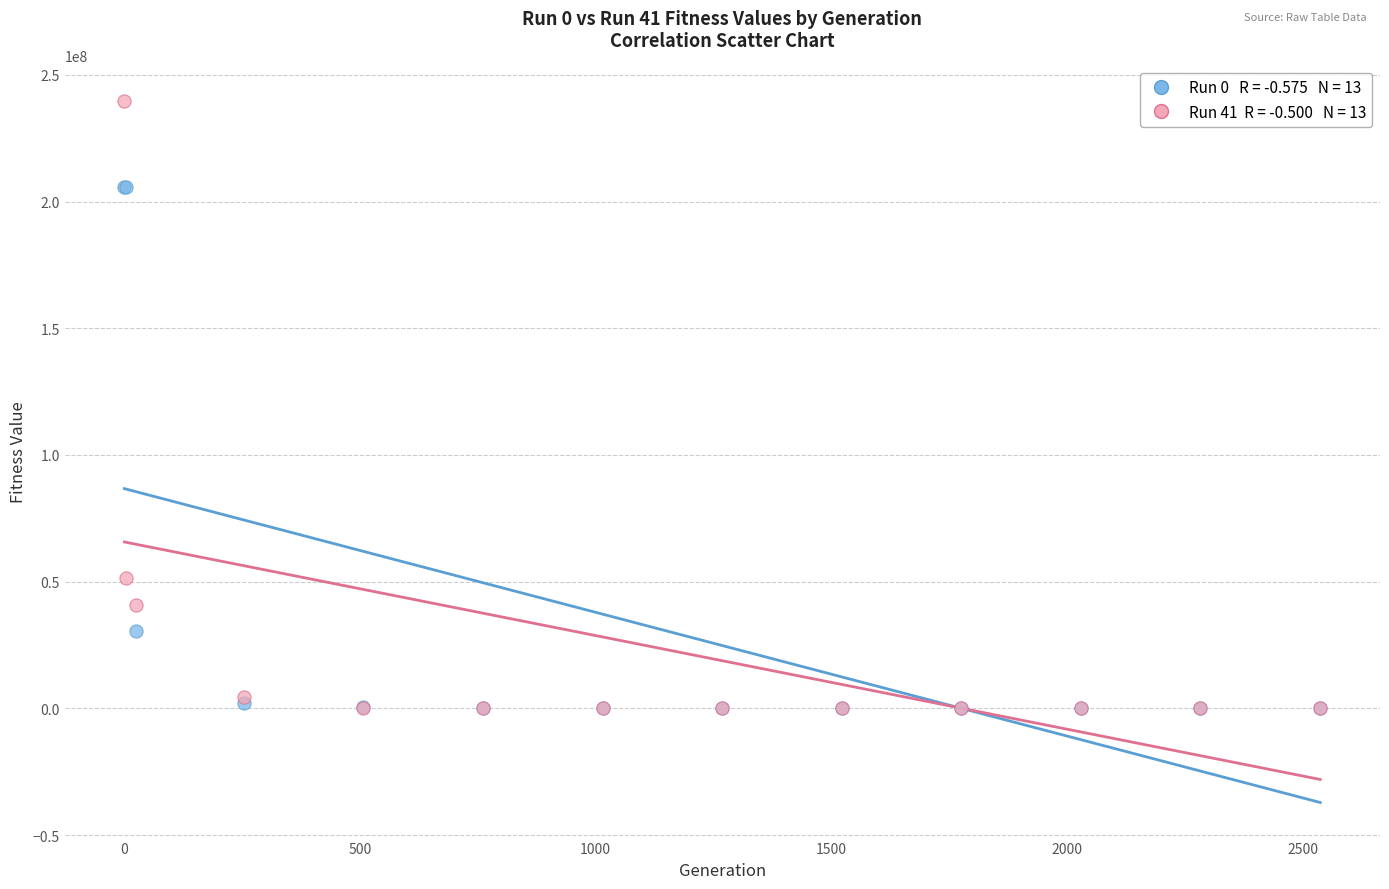

Across all series, what Y value is closest to 119933435?

51577479.3